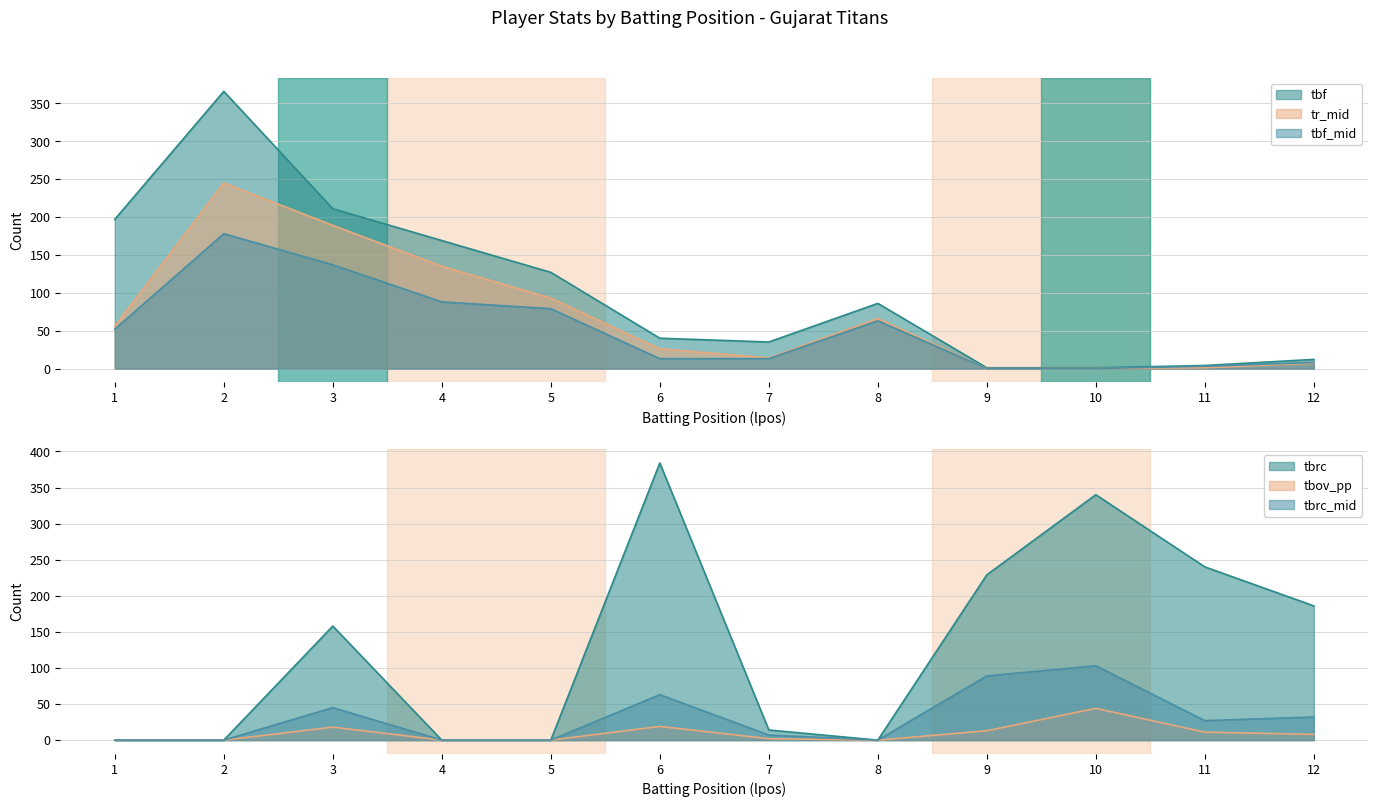

At which label does tbov_pp first exceed 8?

3